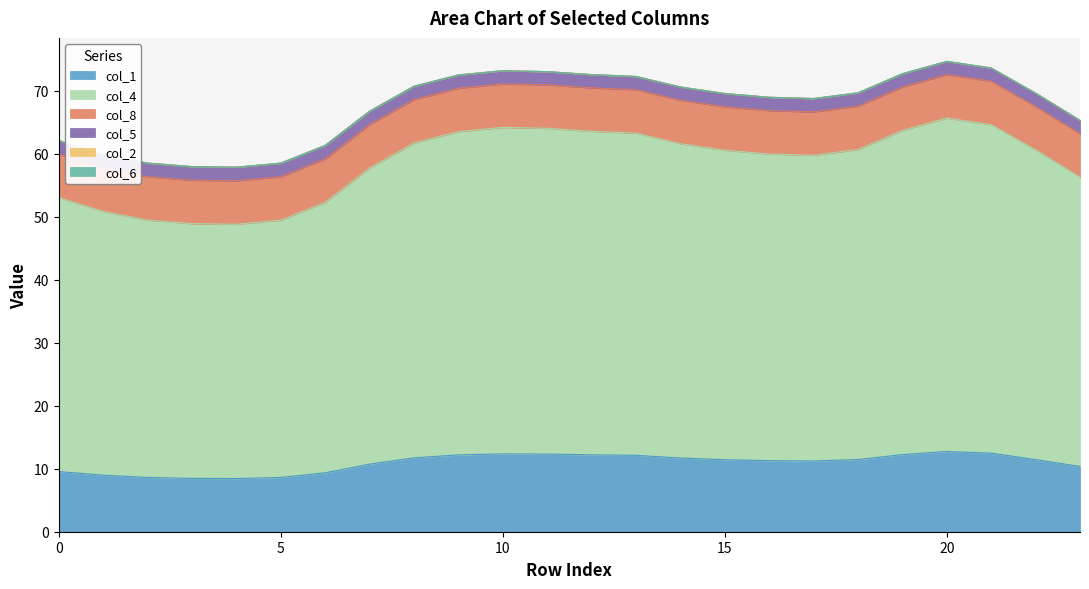

What is the difference between the maximum and minimum values in the col_1 series?

4.3